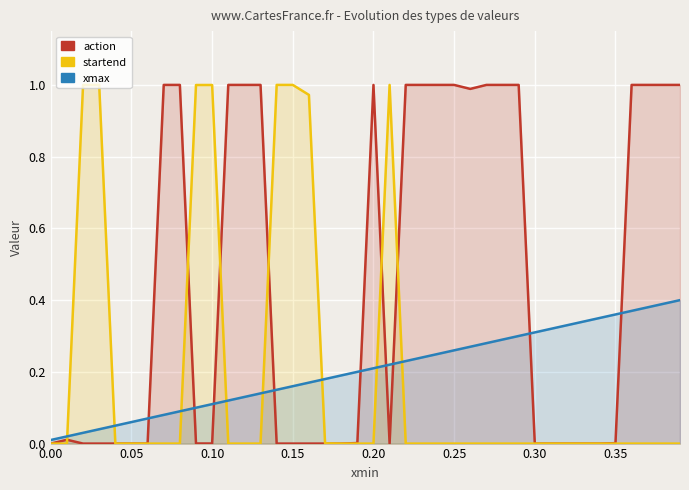

Reading right to left, extract all data points from this chart.

action: 1.0	1.0	1.0	1.0	0.0	0.0	0.0	0.0	0.0	0.0	1.0	1.0	1.0	1.0	1.0	1.0	1.0	1.0	0.0	1.0	0.0	0.0	0.0	0.0	0.0	0.0	1.0	1.0	1.0	0.0	0.0	1.0	1.0	0.0	0.0	0.0	0.0	0.0	0.0	0.0
startend: 0.0	0.0	0.0	0.0	0.0	0.0	0.0	0.0	0.0	0.0	0.0	0.0	0.0	0.0	0.0	0.0	0.0	0.0	1.0	0.0	0.0	0.0	0.0	1.0	1.0	1.0	0.0	0.0	0.0	1.0	1.0	0.0	0.0	0.0	0.0	0.0	1.0	1.0	0.0	0.0
xmax: 0.4	0.4	0.4	0.4	0.4	0.3	0.3	0.3	0.3	0.3	0.3	0.3	0.3	0.3	0.3	0.2	0.2	0.2	0.2	0.2	0.2	0.2	0.2	0.2	0.2	0.1	0.1	0.1	0.1	0.1	0.1	0.1	0.1	0.1	0.1	0.1	0.0	0.0	0.0	0.0